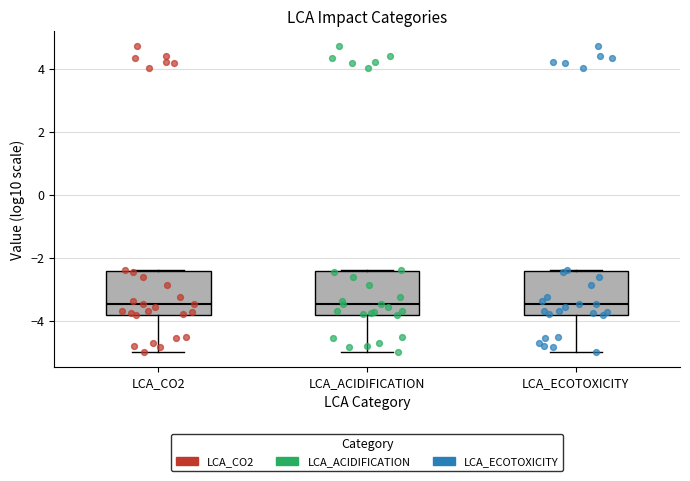

Reading left to right, transcribe this box plot: for each box, give where its median line is, the range the box spans, and where its two whiskers end, as read against the y-axis. The values are not printed on the chart, so give them approximately, as read against the axis.

LCA_CO2: median -3.4, box -3.8 to -2.4, whiskers -5.0 to -2.4
LCA_ACIDIFICATION: median -3.4, box -3.8 to -2.4, whiskers -5.0 to -2.4
LCA_ECOTOXICITY: median -3.4, box -3.8 to -2.4, whiskers -5.0 to -2.4